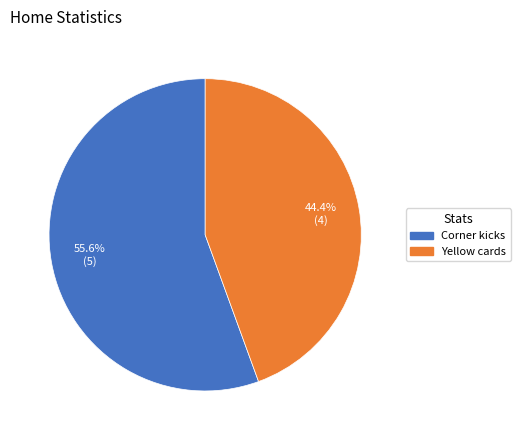

Is it true that Corner kicks is 66% of the pie?

False